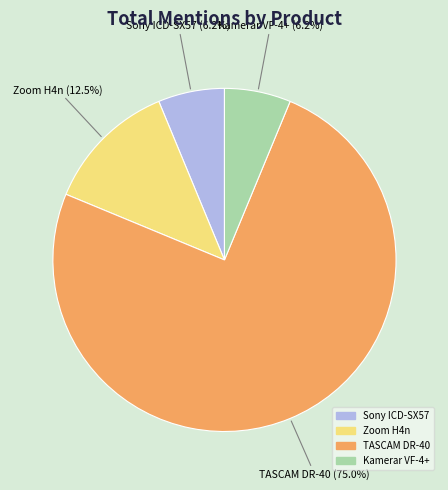

Is there any slice that represents more than half of the pie?

Yes